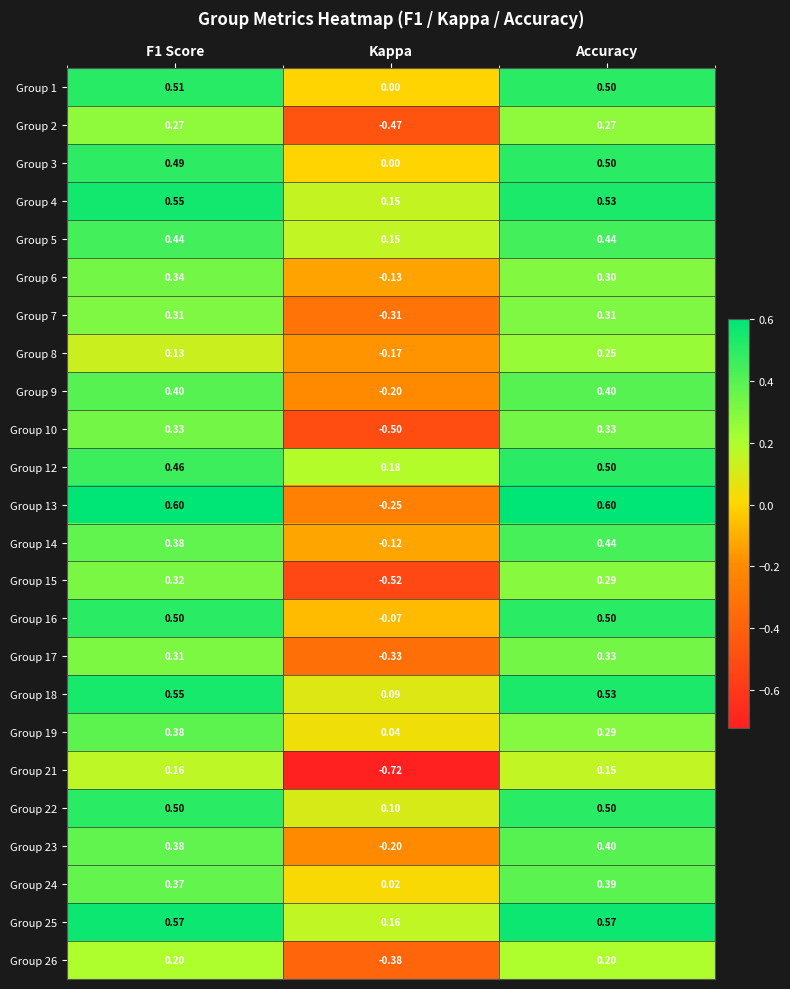

At which category is the sum across all series the highest?

Accuracy